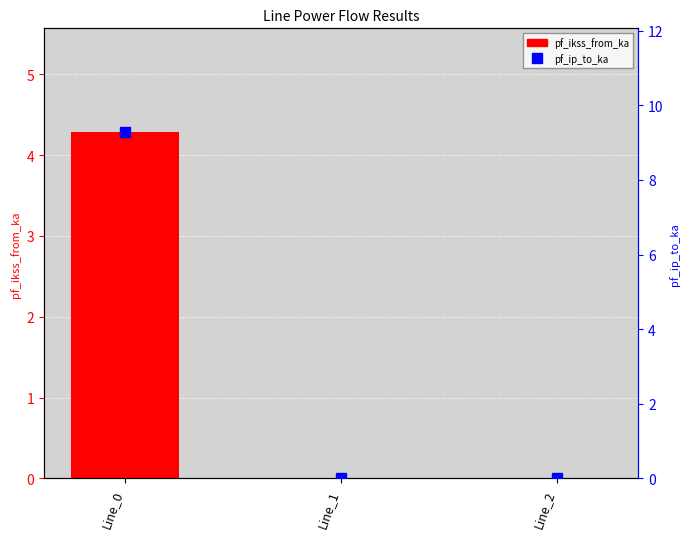

The pf_ip_to_ka series shows 0.0 at Line_1. True or false?

False